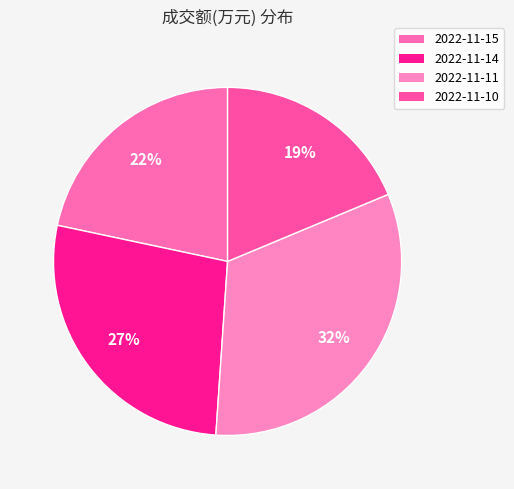

Count the number of slices in the pie.

4